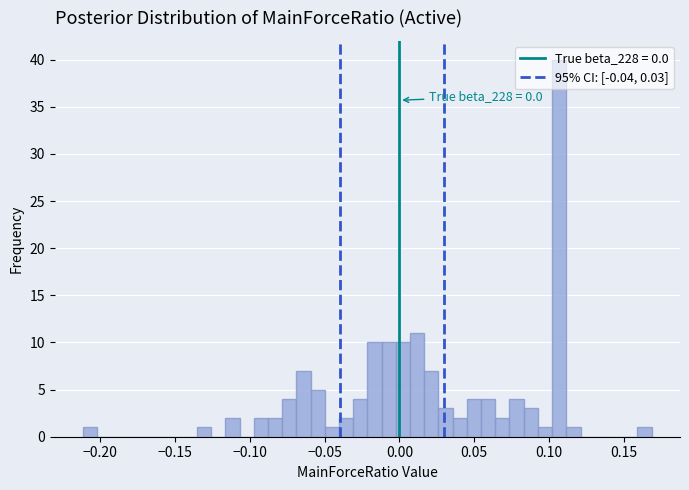

Around what value on the x-axis is the tallest bar? Give the approximate position of its centre, as read against the axis.

0.105